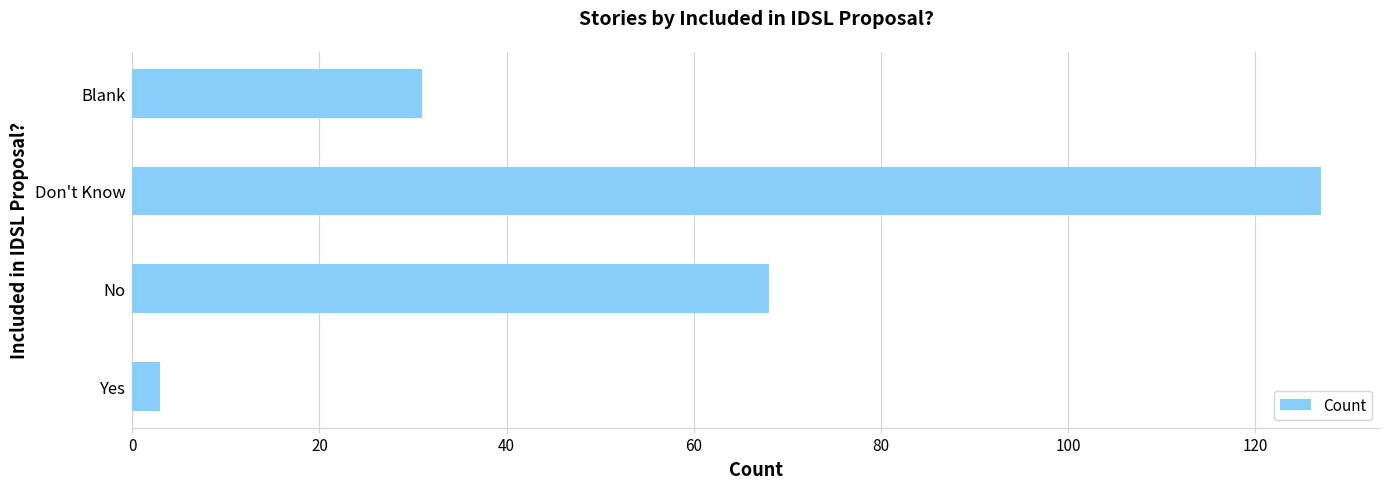

Are the bars grouped side by side (vs. stacked)?

No